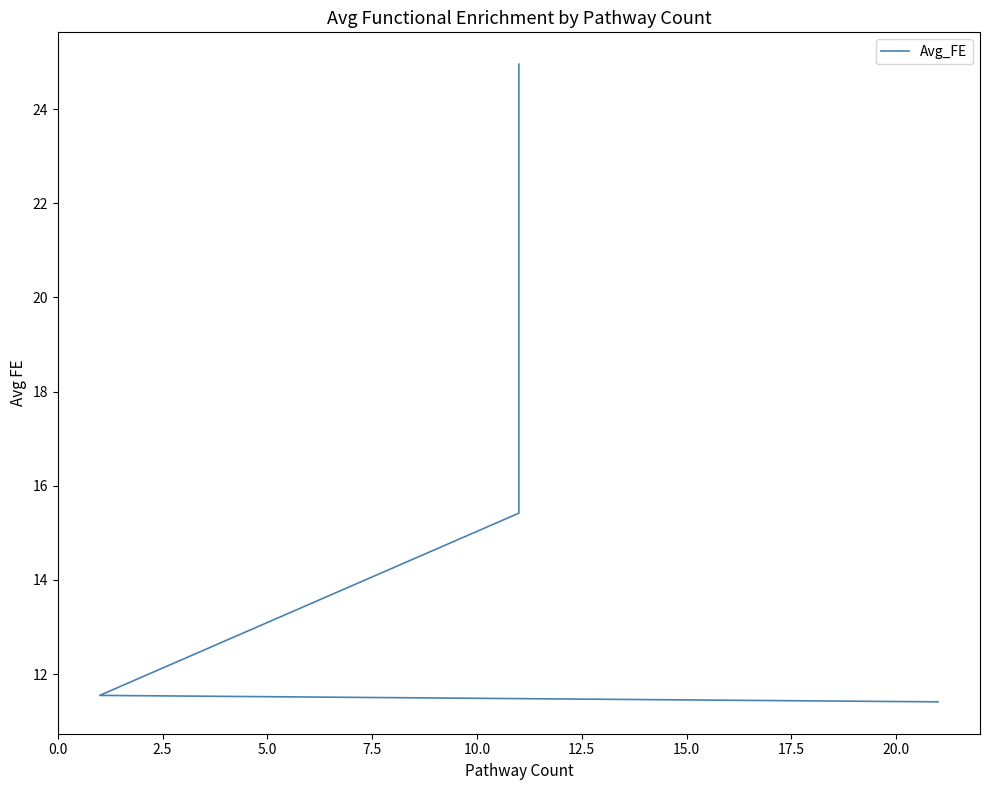

What is the value of the 2nd point from the left?

15.4